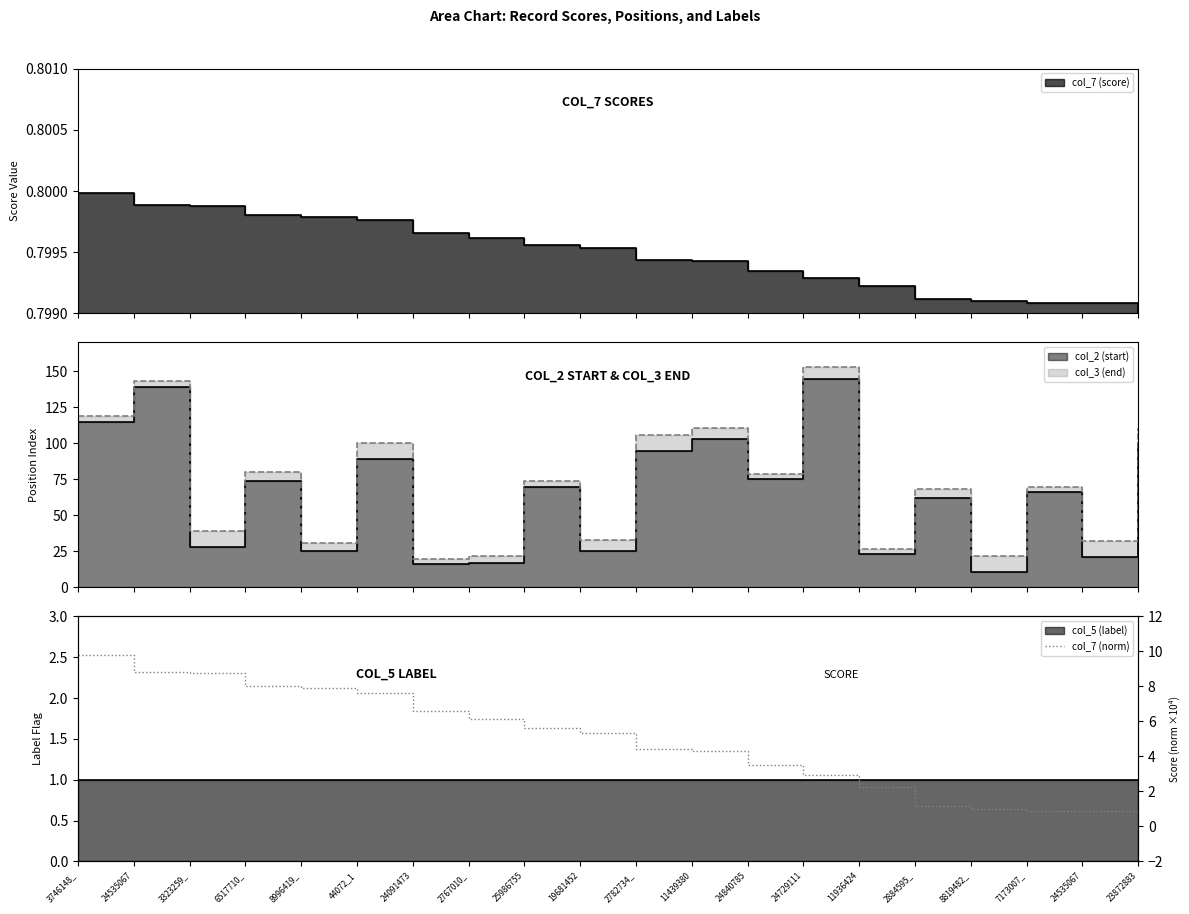

Rank the categories by value from lowest to highest.

23872883, 24535067, 7173007_, 8819482_, 2884595_, 11936424, 24729111, 24840785, 11439380, 2782734_, 19681452, 25986755, 2767010_, 24091473, 44072_1, 8996419_, 6517710_, 3323259_, 24535067, 3746148_